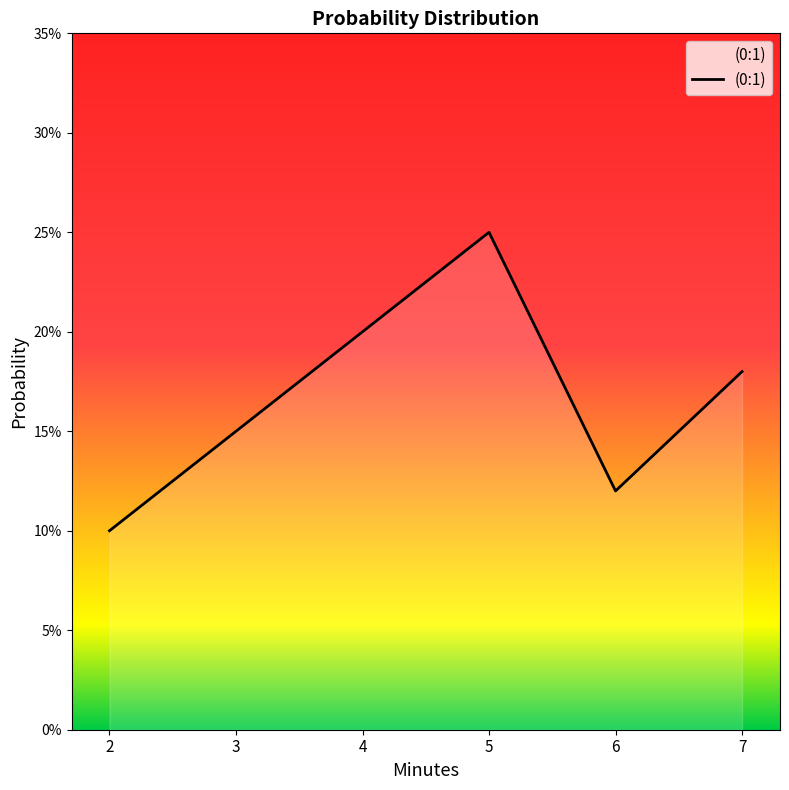

List the labels in order of value, smallest first.

2, 6, 3, 7, 4, 5